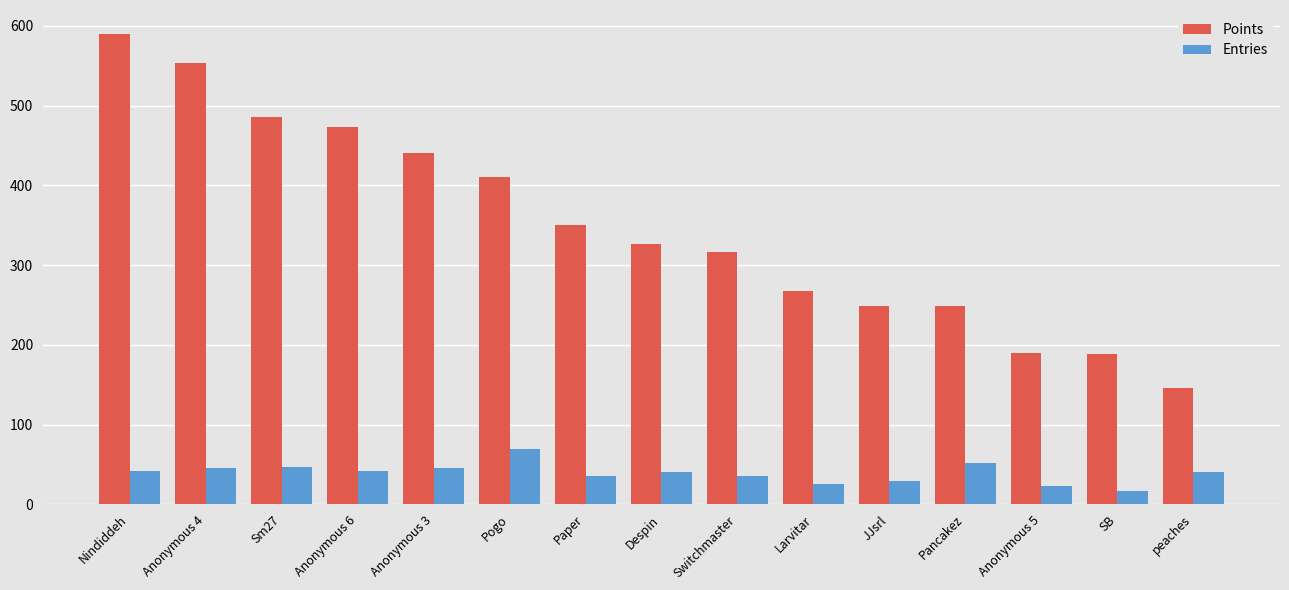

What is the difference between the maximum and minimum values in the Entries series?

52